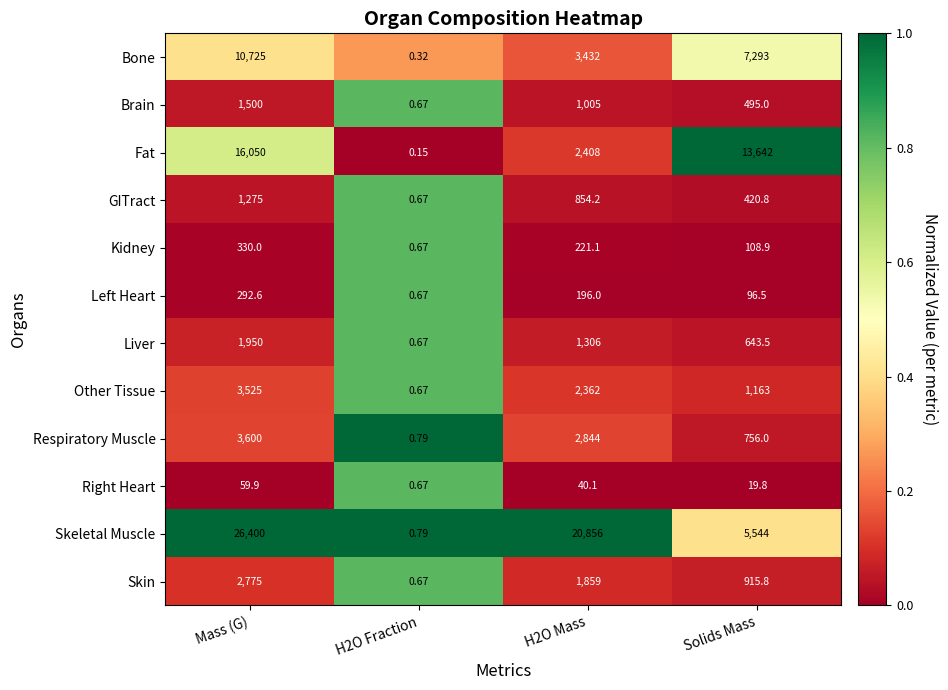

At which label does Kidney first exceed 221?

Mass (G)